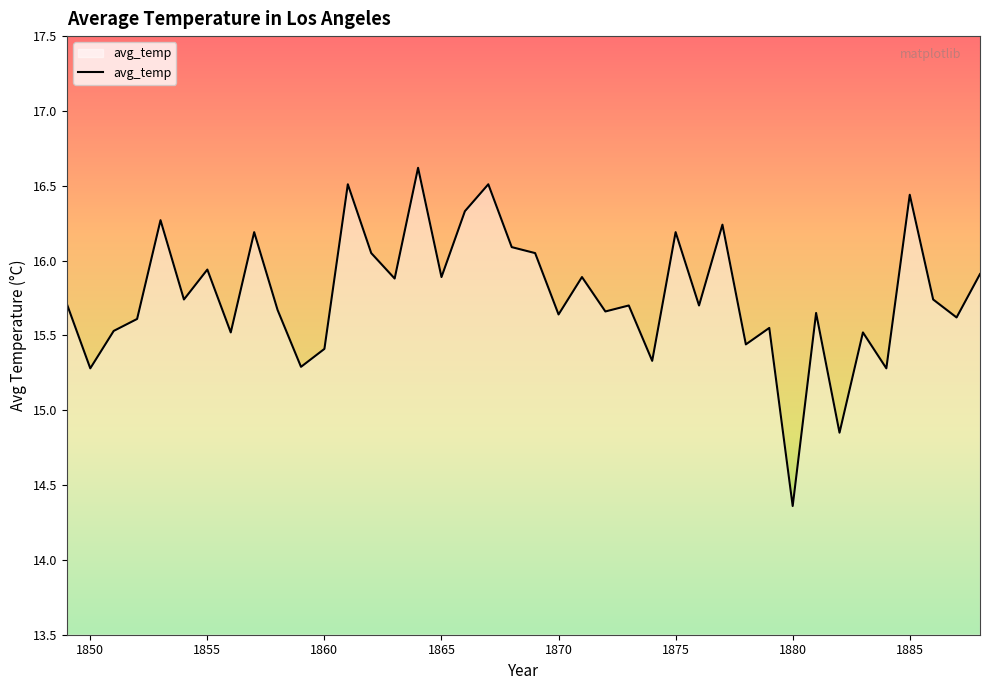

True or false: the data has more than 0 interior local peaks.

True